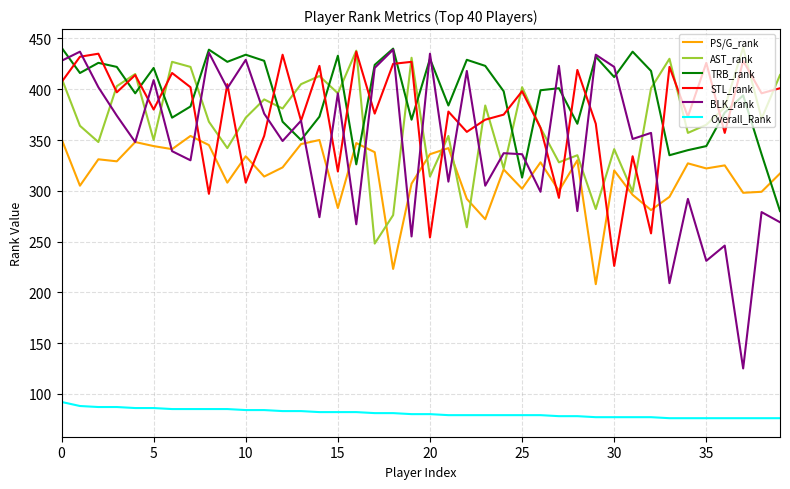

True or false: Overall_Rank and BLK_rank intersect in this chart.

False